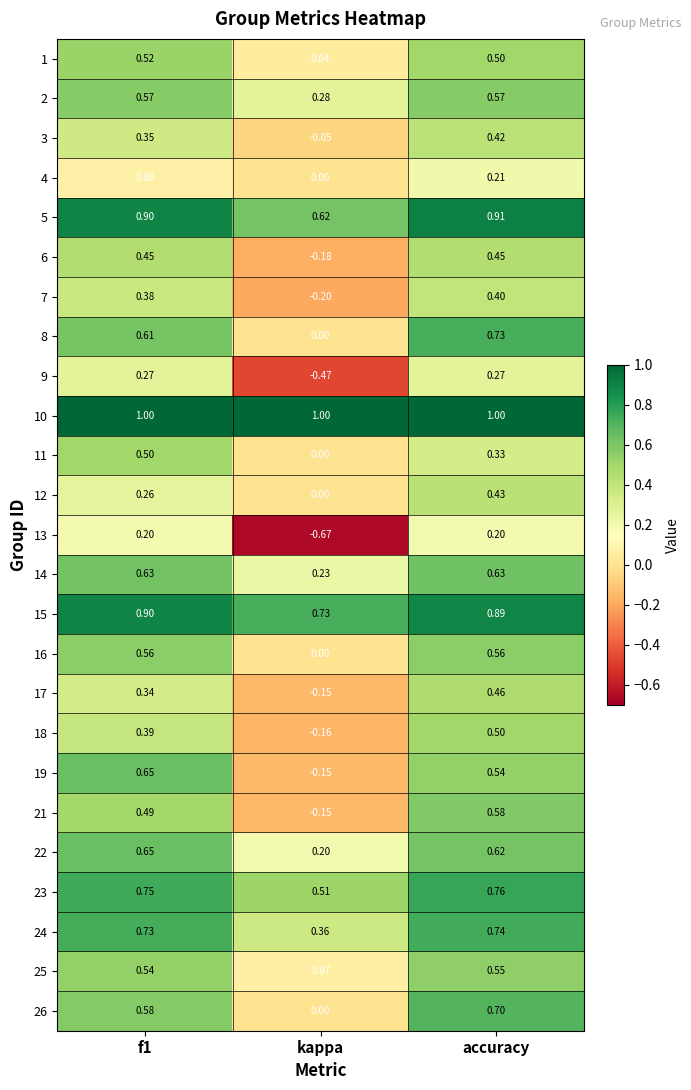

Between kappa and accuracy, which series saw the biggest shift?

13